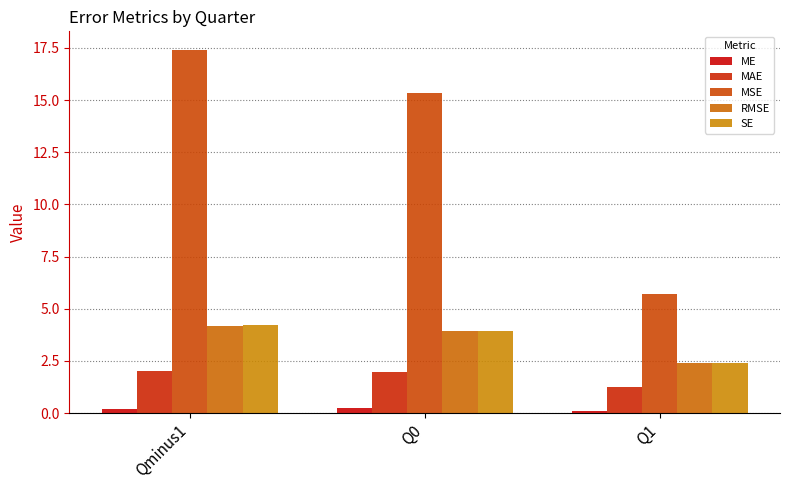

What position from the left is Q1?

3